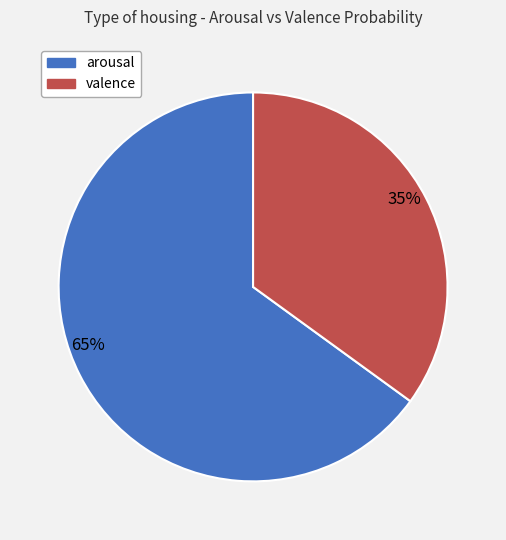

True or false: arousal accounts for 77% of the total.

False